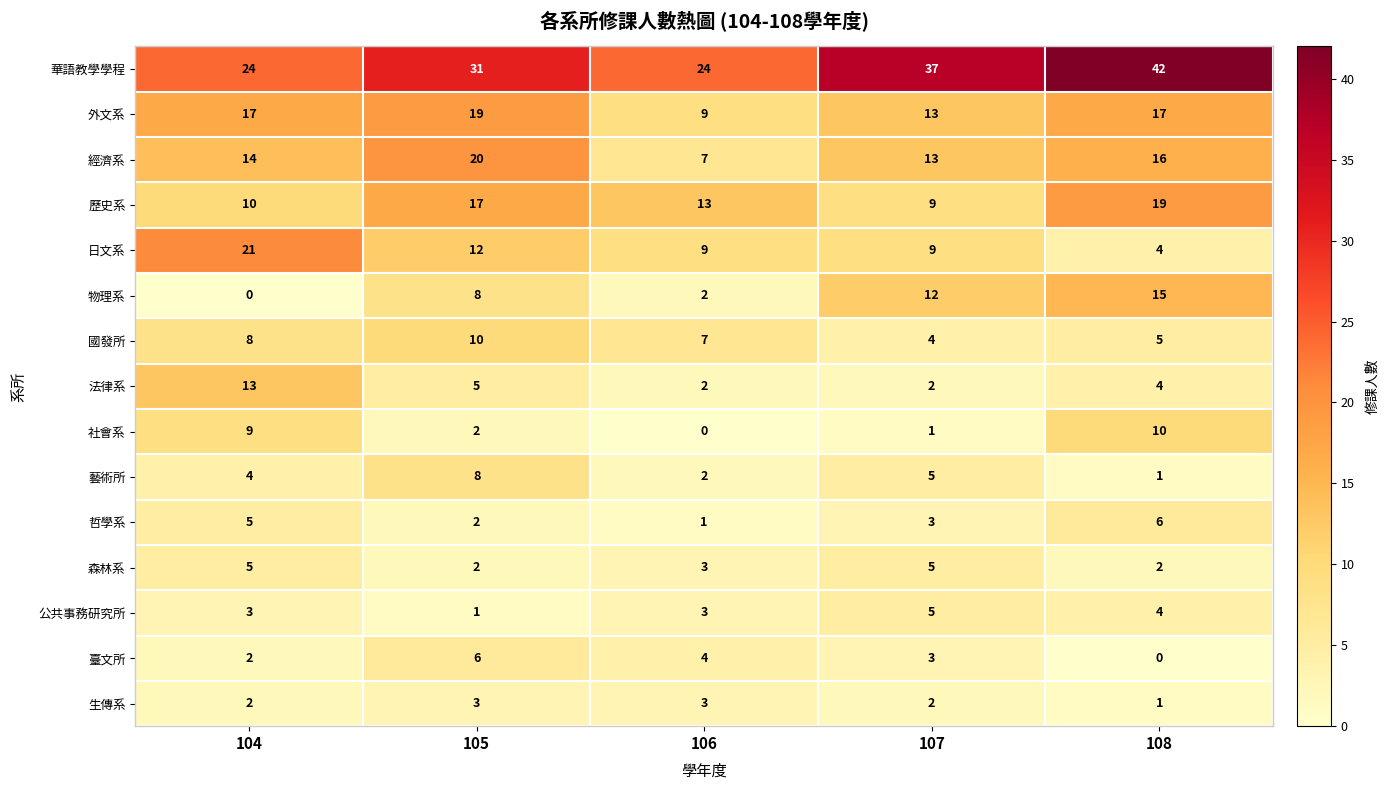

Which label corresponds to the largest value in the chart?

108